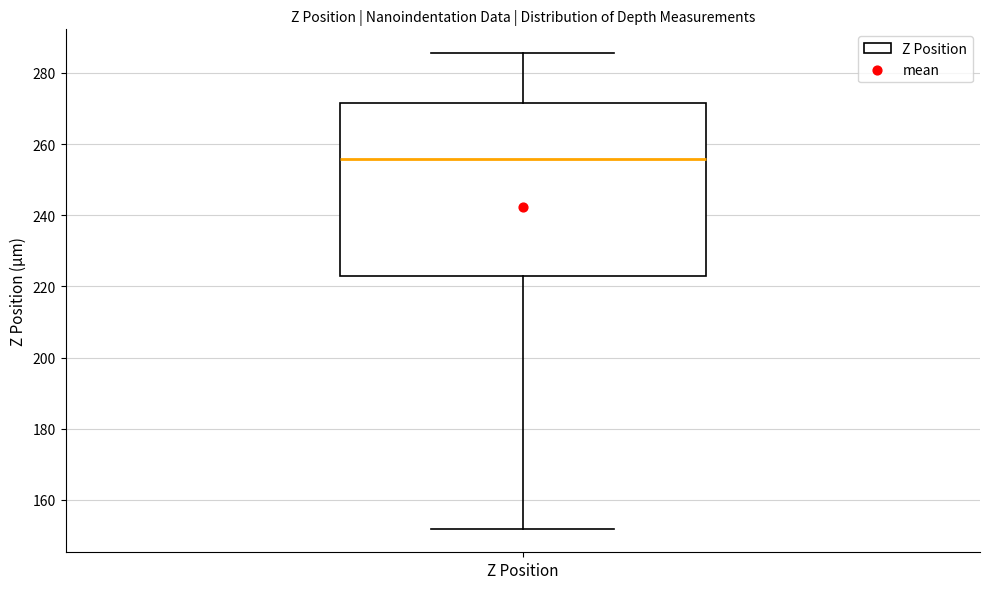

Where does the upper whisker of the box for Z Position end on the y-axis? The values are not printed on the chart, so give them approximately, as read against the axis.

286